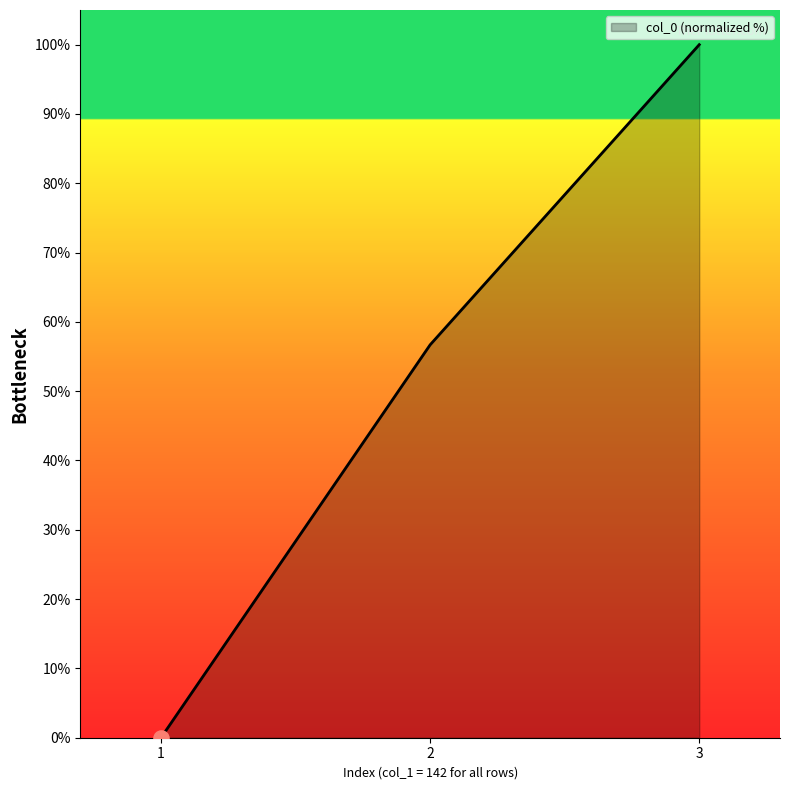

What is the change in value from 2 to 3?

+43.3